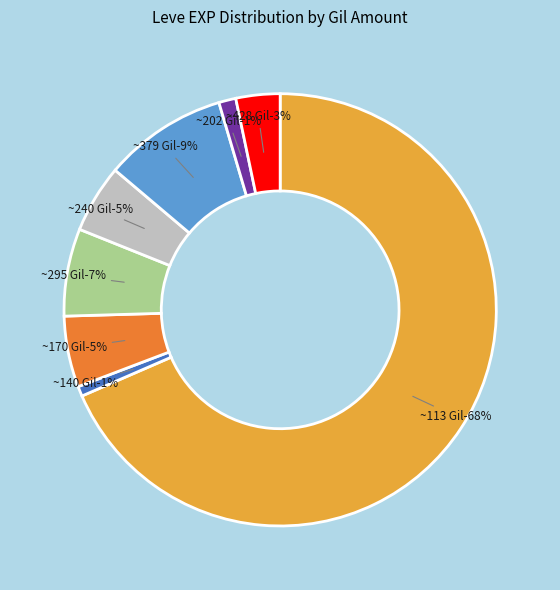

What percentage is the The Lone Bowman slice, to the nearest percent?

3%